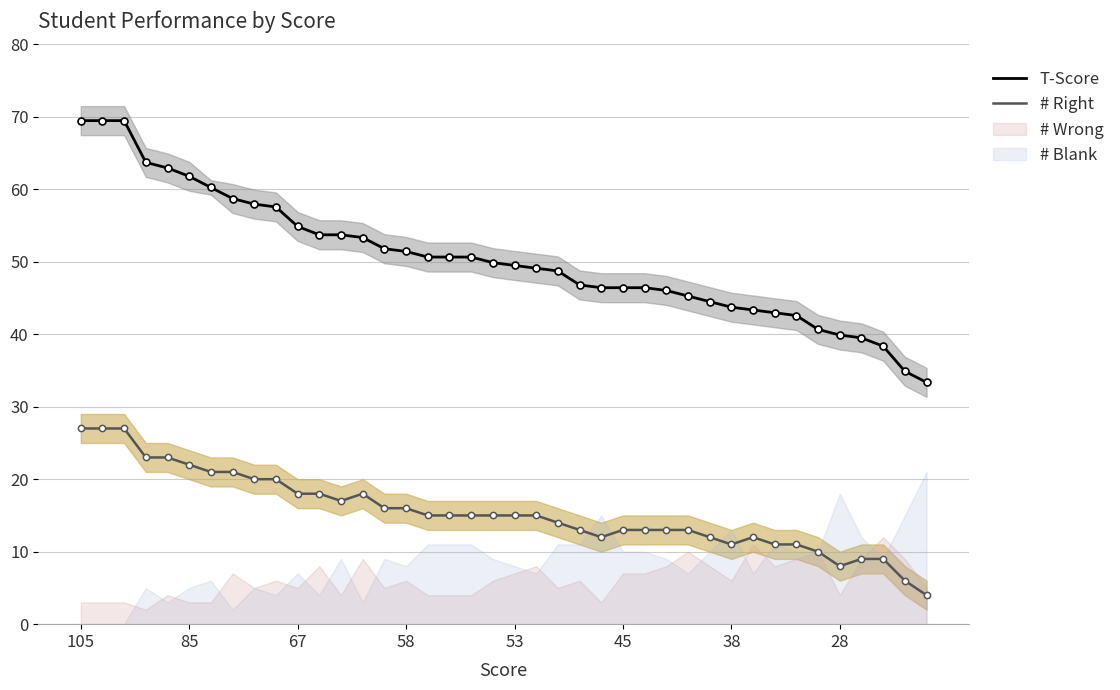

What is the maximum value shown in the chart?

69.5